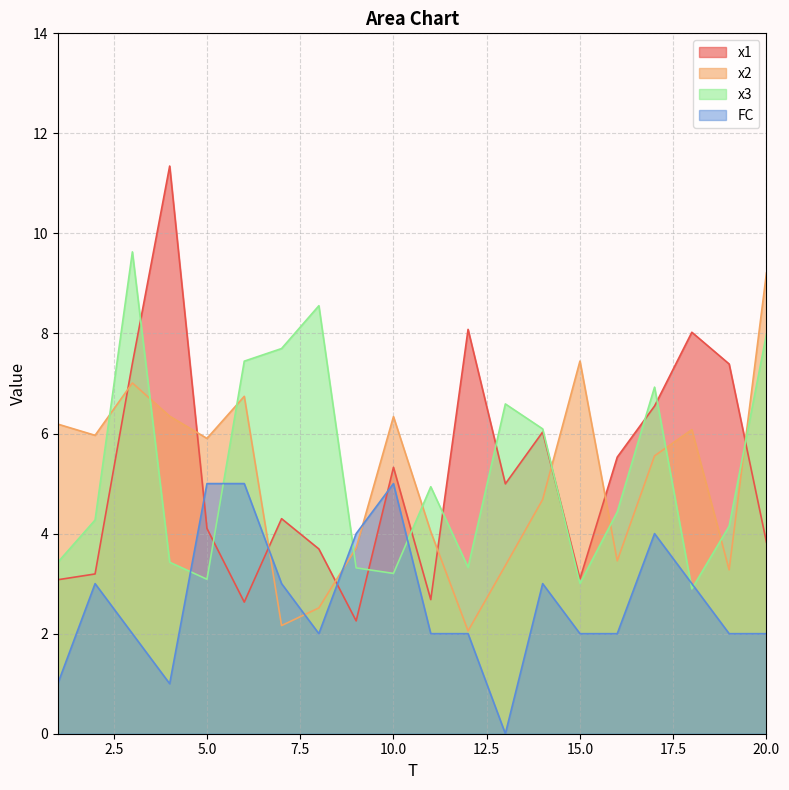

At how many categories does at least one series exceed 2?

20